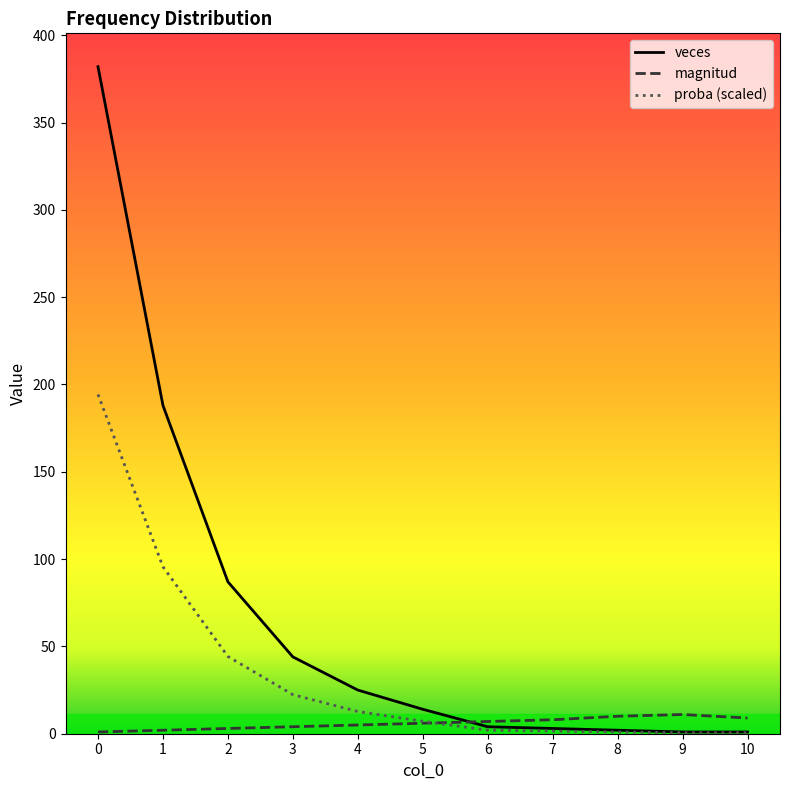

Is the value of proba (scaled) at 10 greater than the value of magnitud at 8?

No